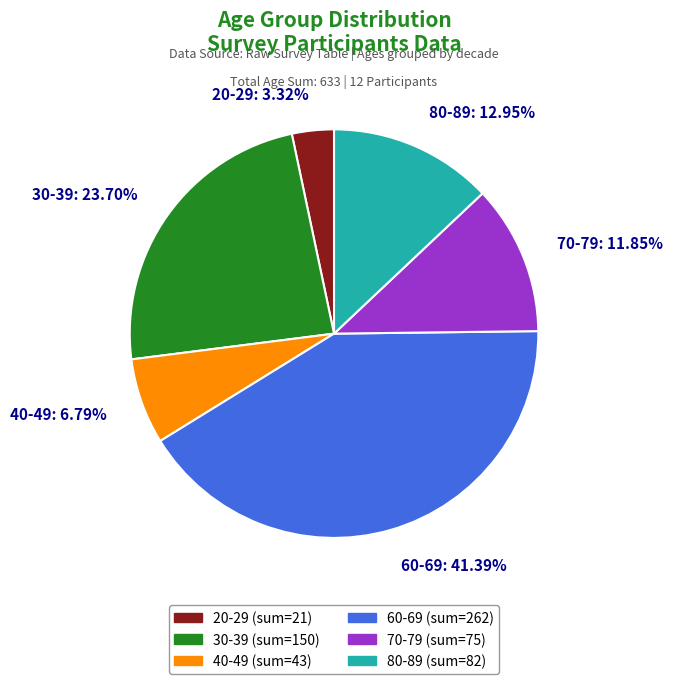

Which slice is the smallest?

20-29